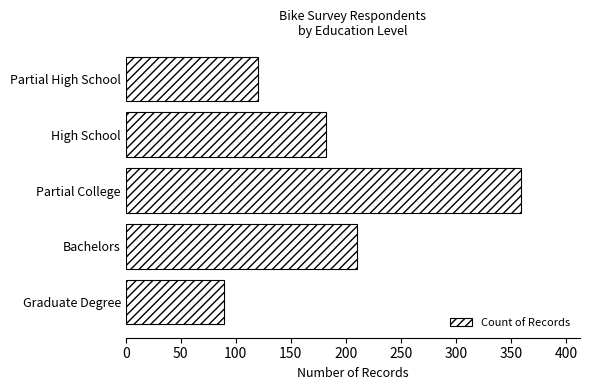

At which label is the value closest to 224?

Bachelors